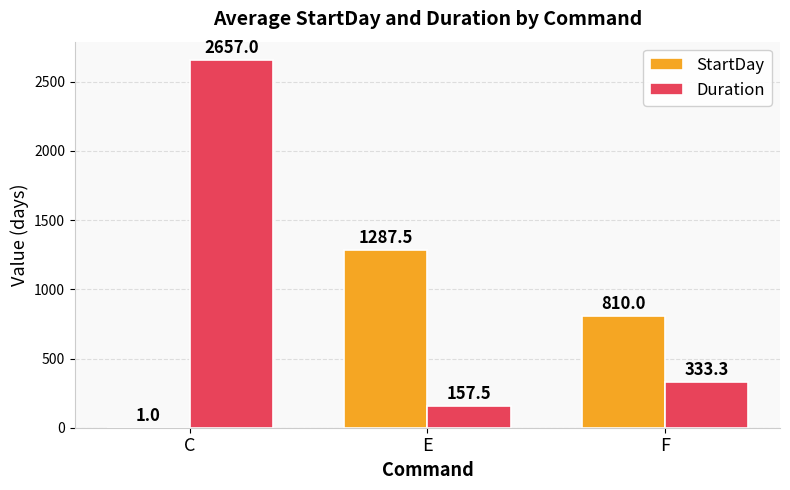

Is it true that StartDay equals 1145.6 at F?

False